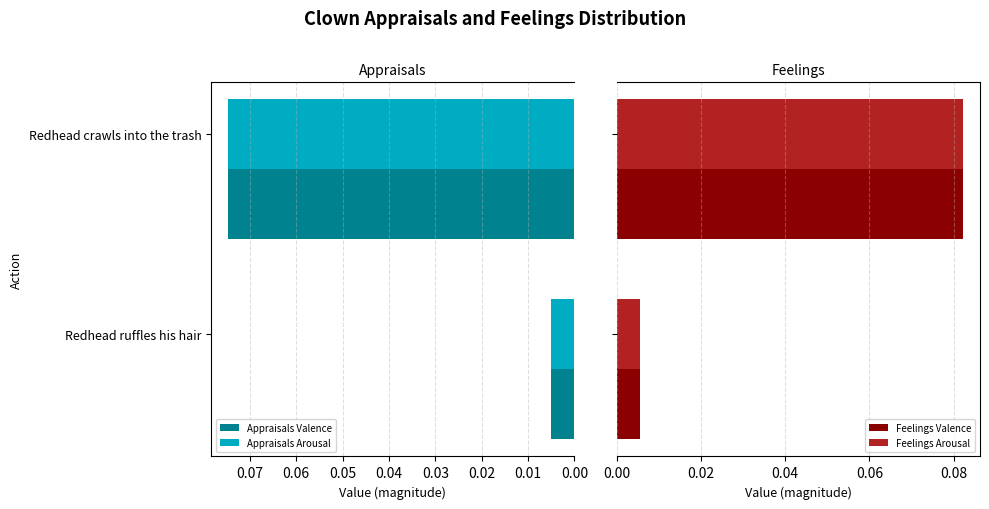

What is the difference between the maximum and minimum values in the Appraisals Valence series?

0.1